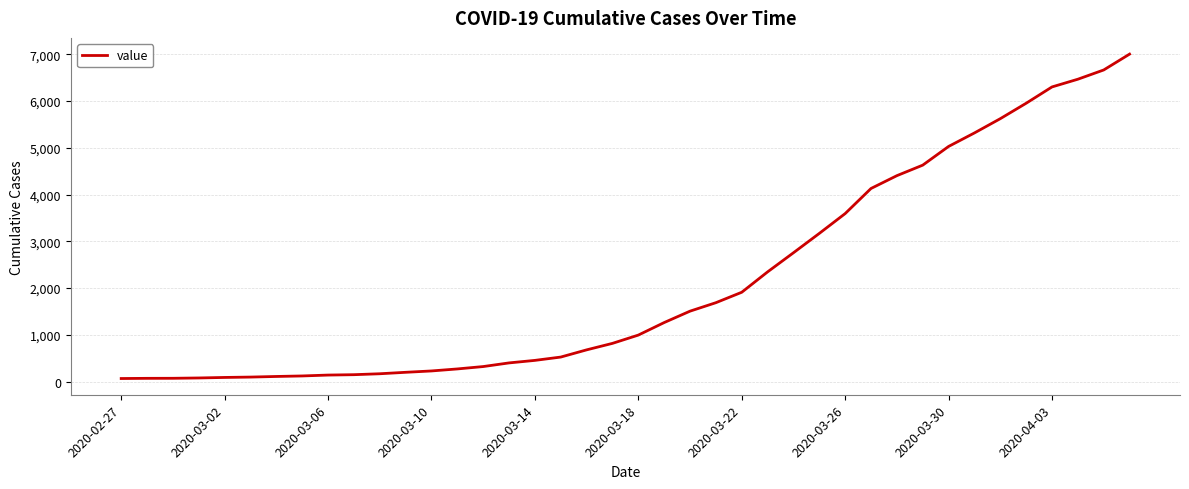

What is the difference between the maximum and minimum values?

6939